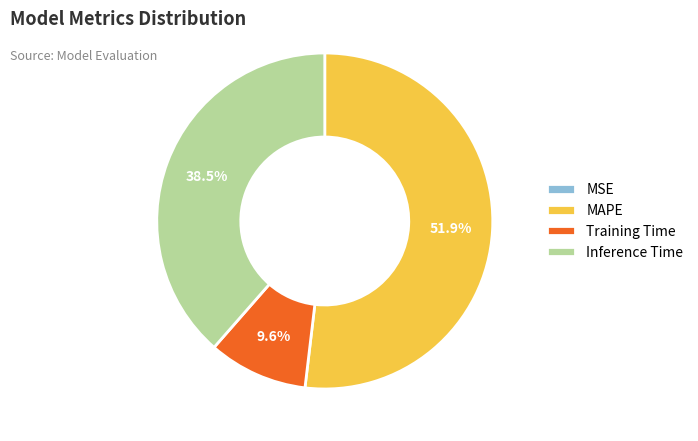

Which slice represents more than half of the pie?

MAPE